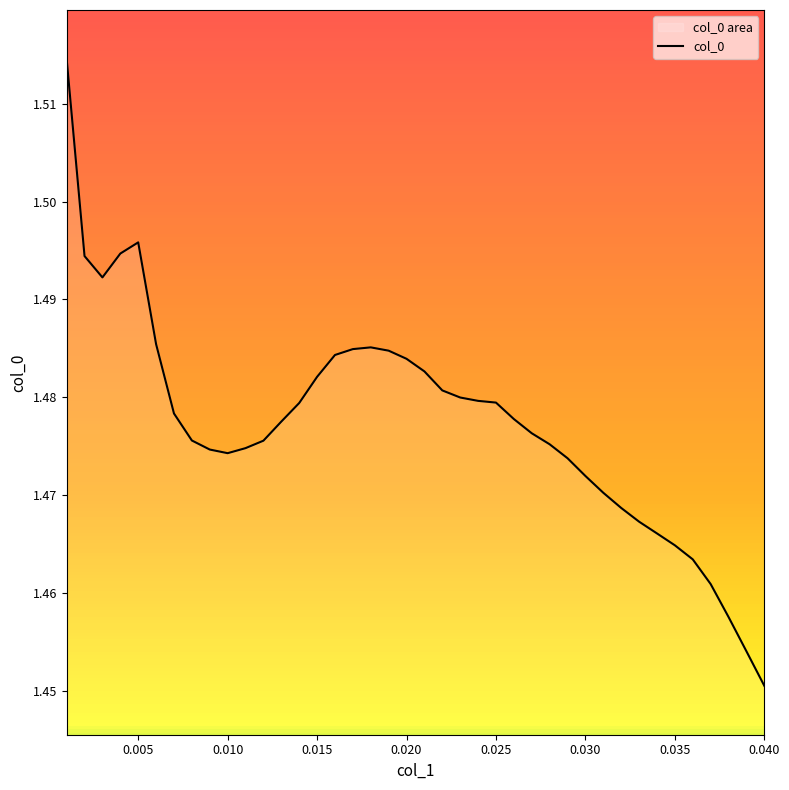

Where is the data nearest to the value 1?

0.040